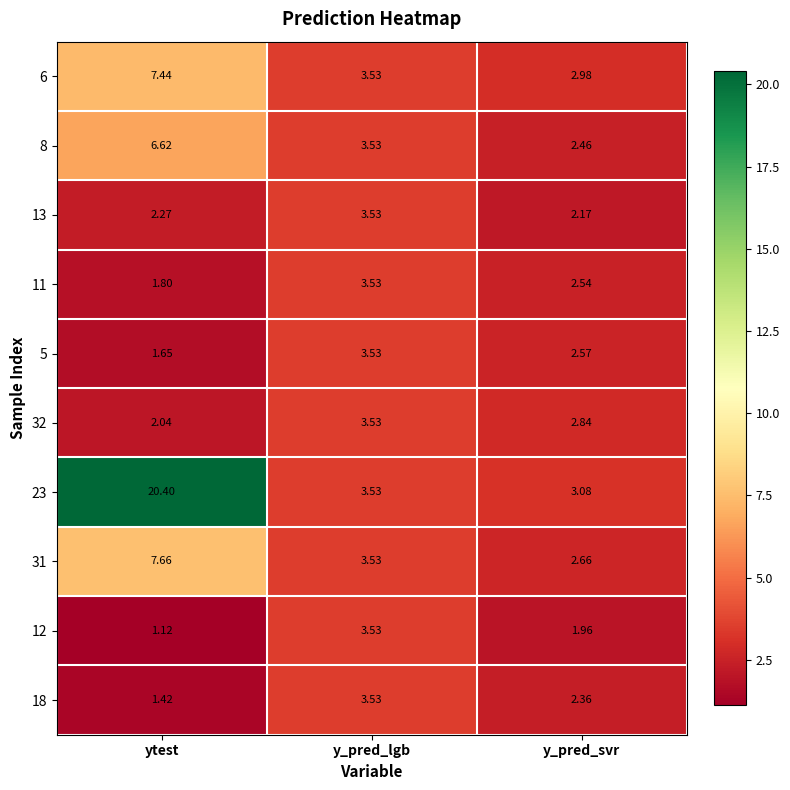

What is the greatest value displayed?

20.4